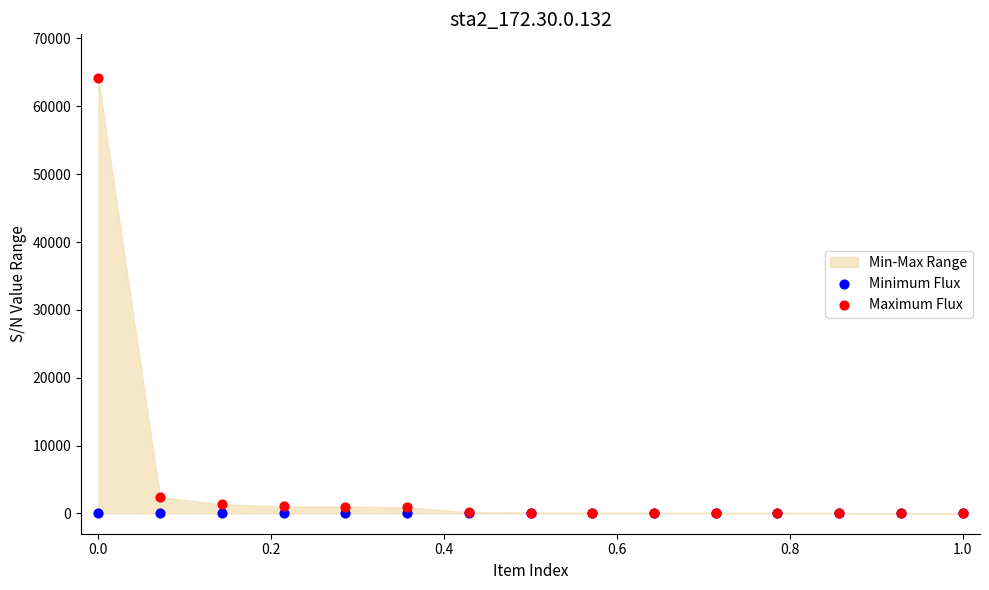

Which series contains the highest Y value?

Maximum Flux